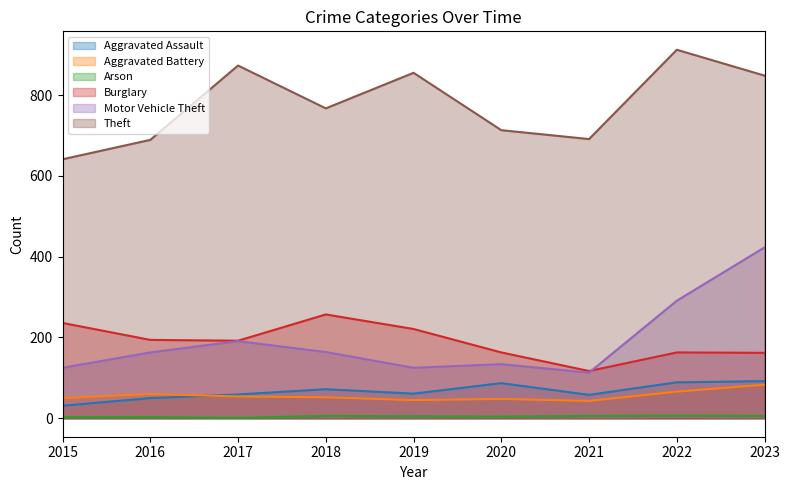

Reading left to right, transcribe all the data shown in this chart.

Aggravated Assault: 31	50	59	72	61	87	58	89	92
Aggravated Battery: 50	60	54	52	45	48	43	66	83
Arson: 3	3	1	6	5	4	6	7	6
Burglary: 236	194	192	257	221	163	117	163	162
Motor Vehicle Theft: 125	163	191	164	125	134	113	291	423
Theft: 641	689	873	767	855	713	691	912	848